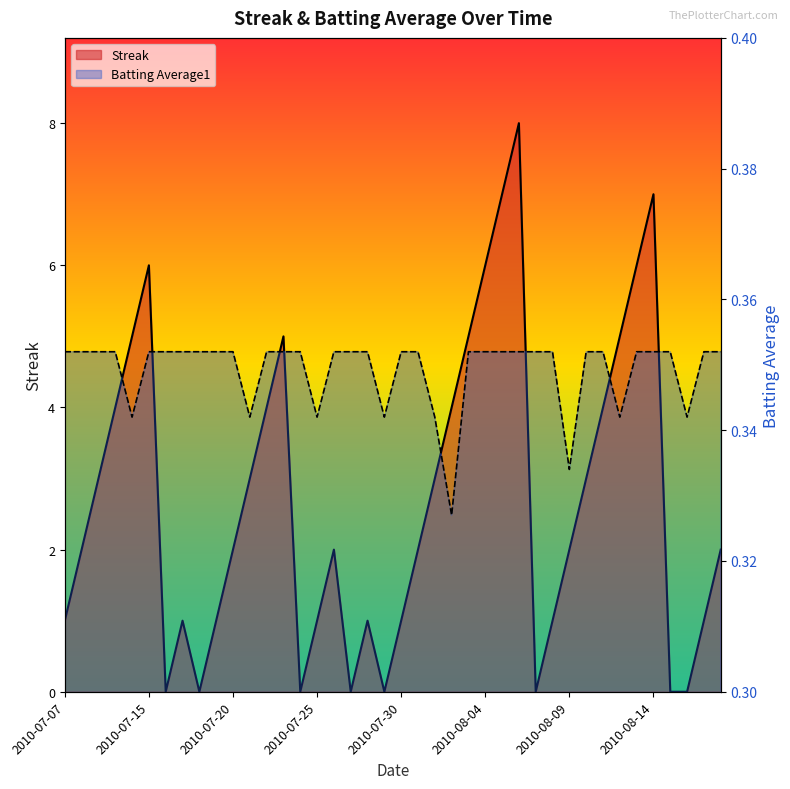

What is the sum of the Batting Average1 values at 2010-07-28 and 2010-07-27?

0.7